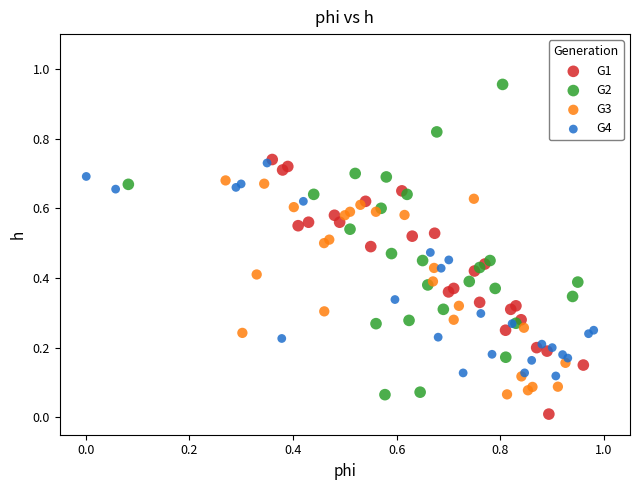

What are all the series names shown in the legend?

G1, G2, G3, G4